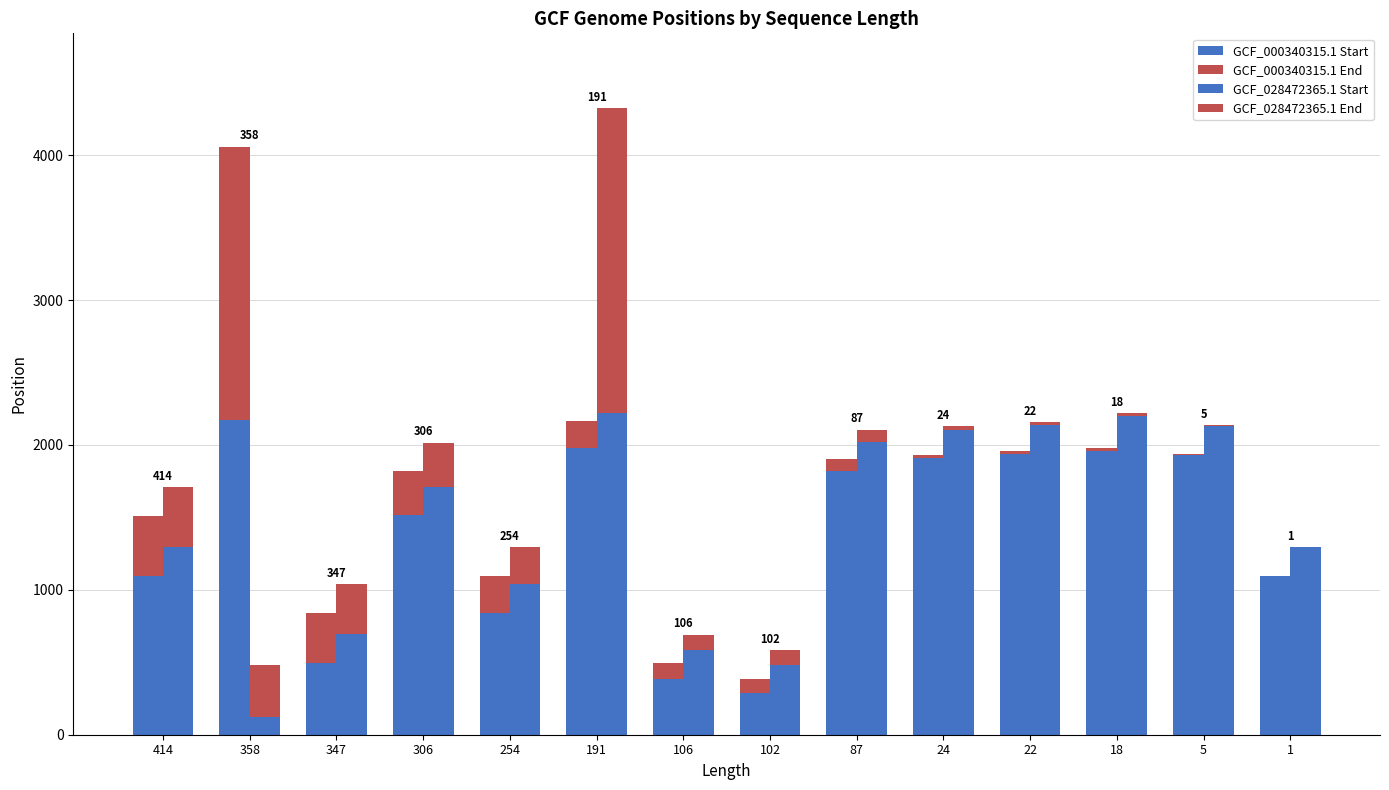

The GCF_000340315.1 End series shows 1888 at 358. True or false?

True